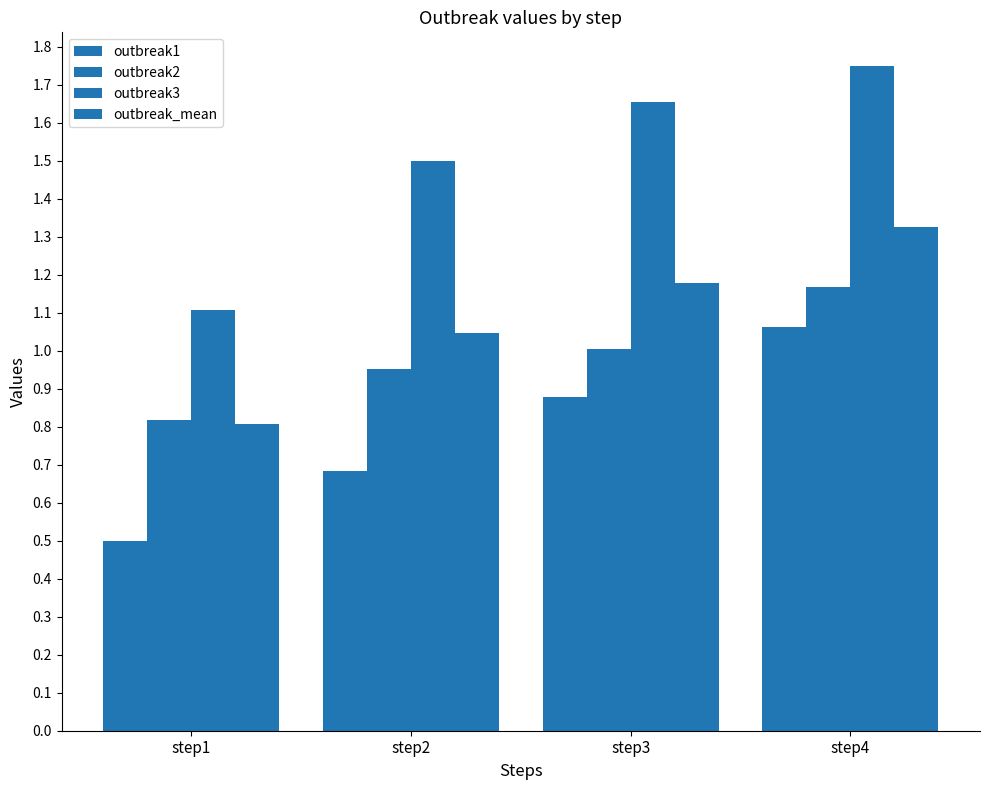

True or false: outbreak2 has a value of 1.4 at step3.

False